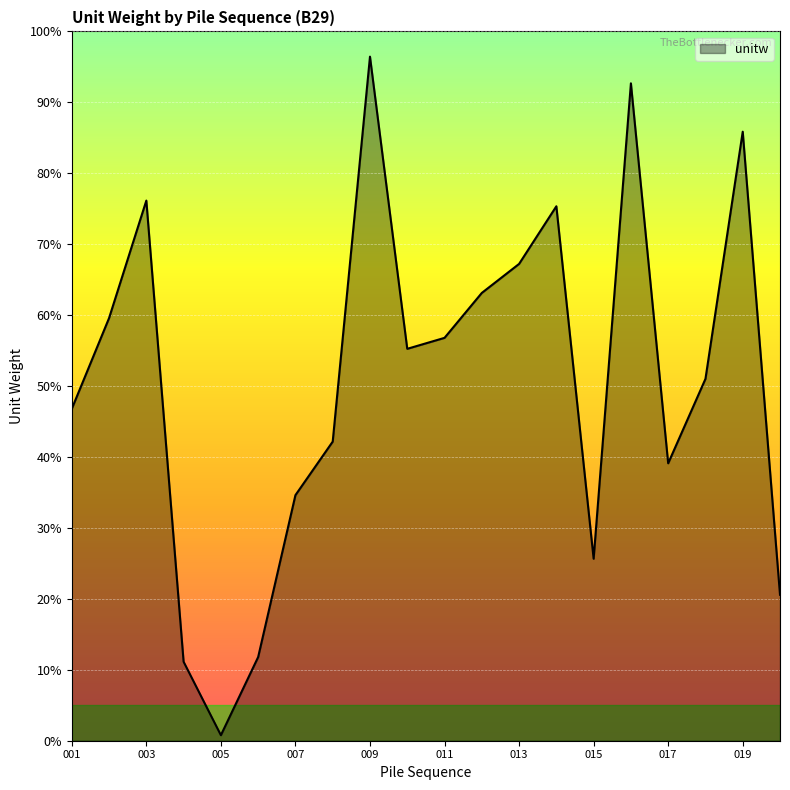

Does the chart display data point markers on the line(s)?

No